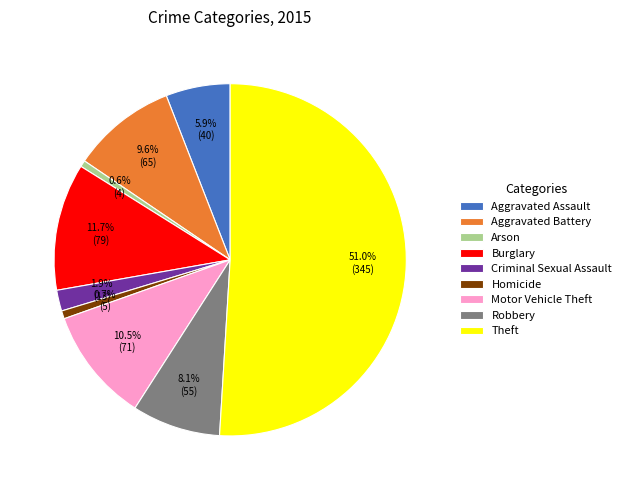

What percentage is the Motor Vehicle Theft slice, to the nearest percent?

10%